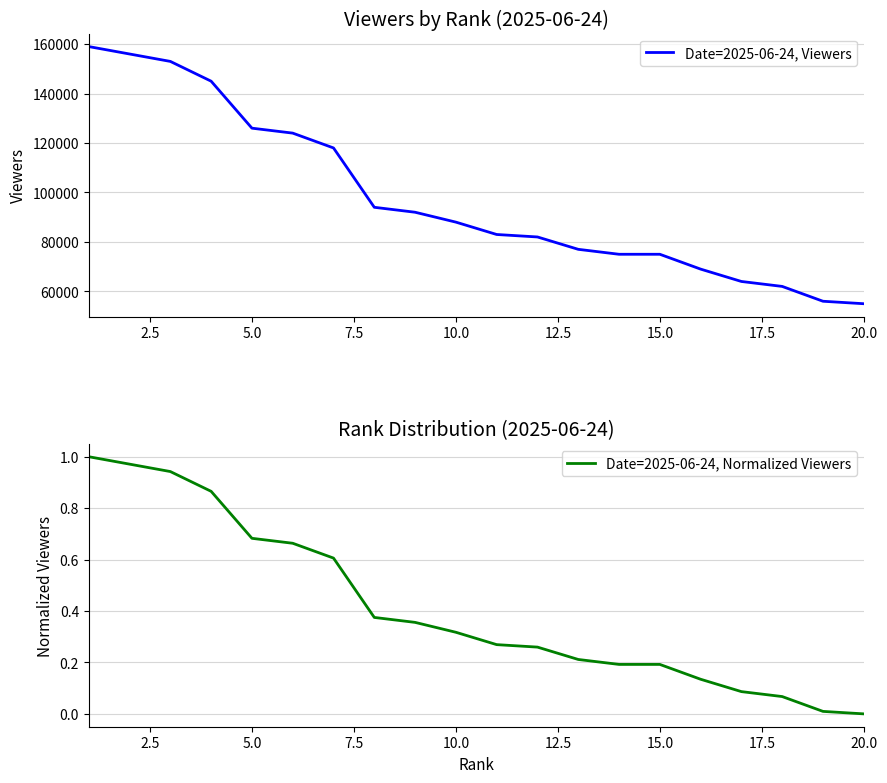

What is the maximum value for Date=2025-06-24, Normalized Viewers?

1.0